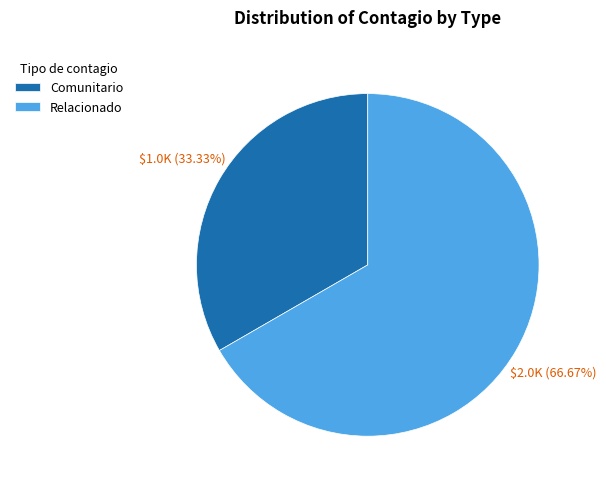

To the nearest percent, what is the difference between the largest and smallest slice percentages?

33%